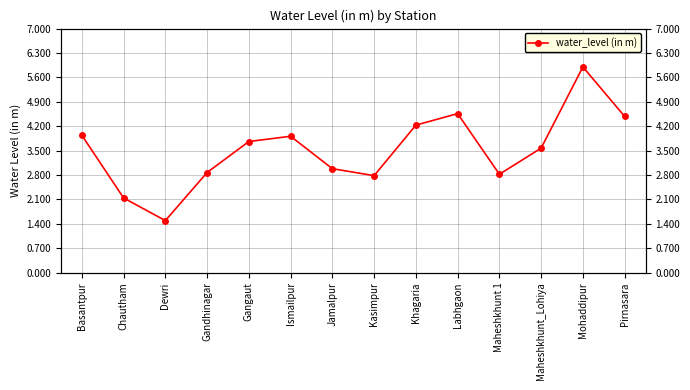

True or false: the data shows 1.5 at Dewri.

True